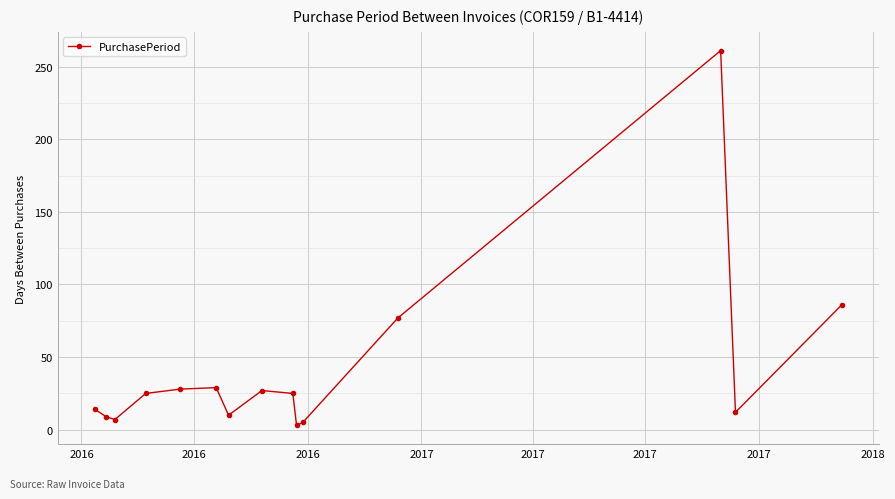

What is the value of the 3rd point from the left?

7